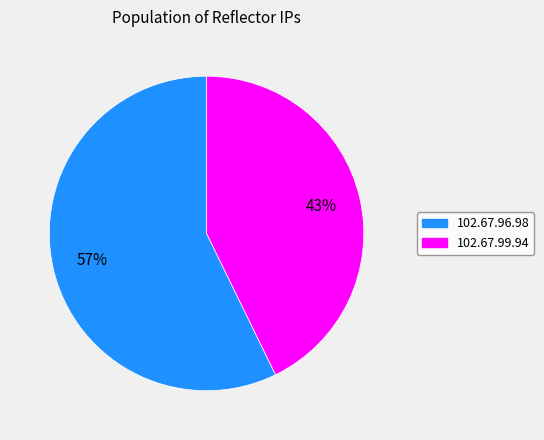

How many slices are in this pie chart?

2